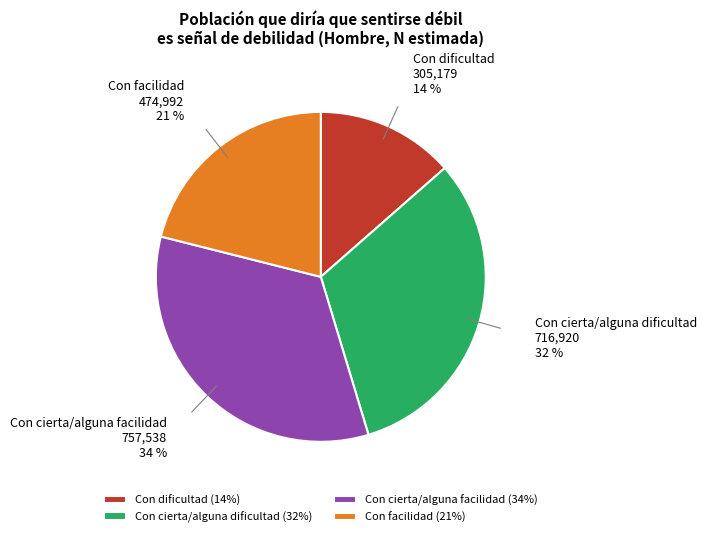

Which has a higher value, Con cierta/alguna dificultad or Con dificultad?

Con cierta/alguna dificultad